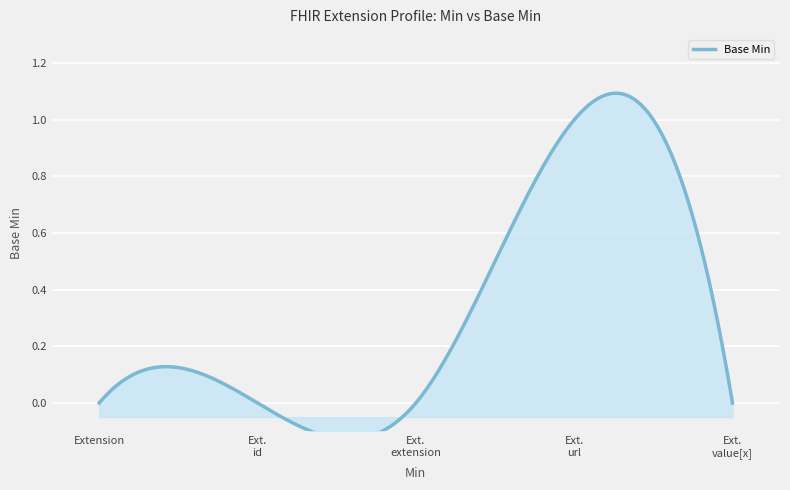

What is the sum of the values at Extension.url and Extension.id?

1